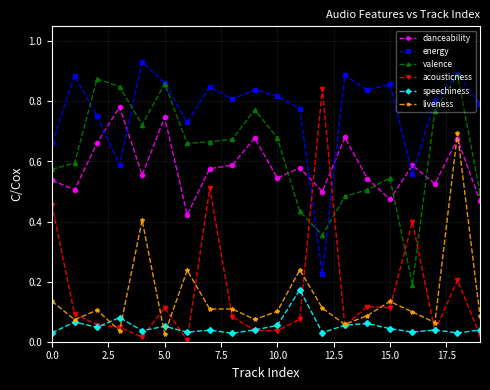

Is this an area chart (filled region under the line)?

No